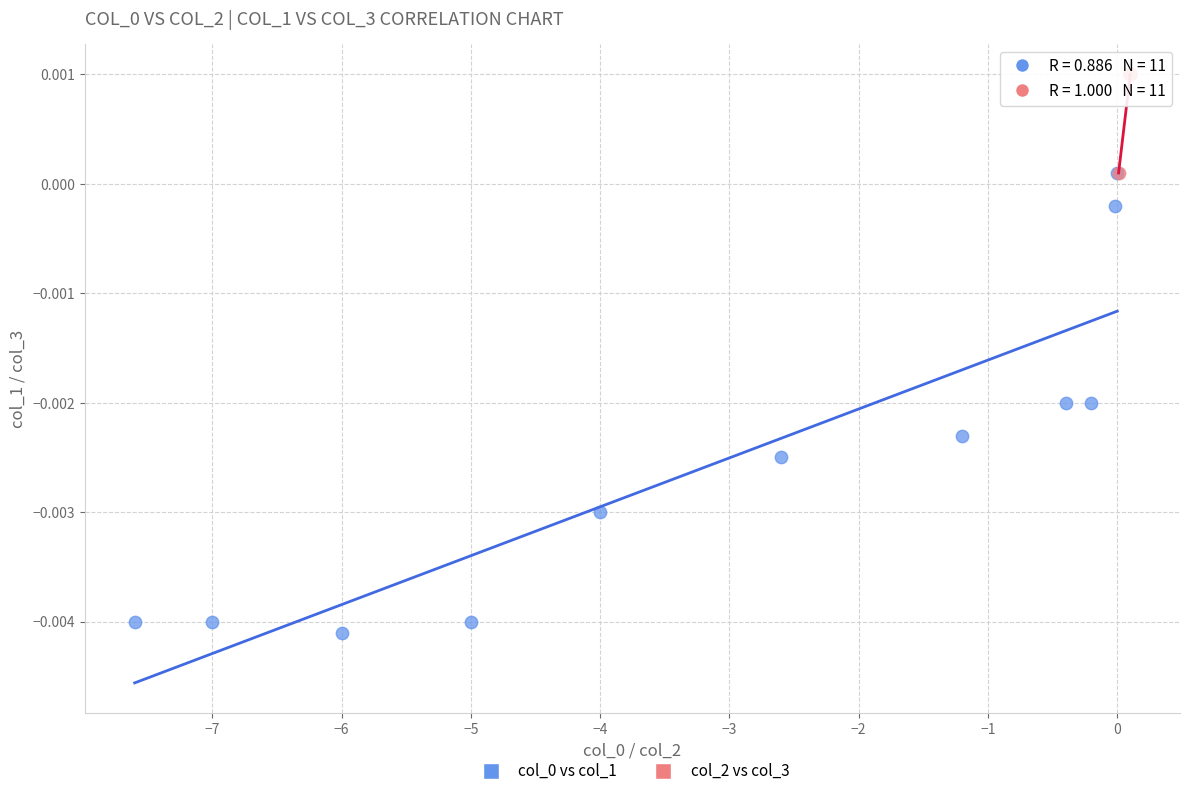

Which series contains the highest Y value?

col_2 vs col_3